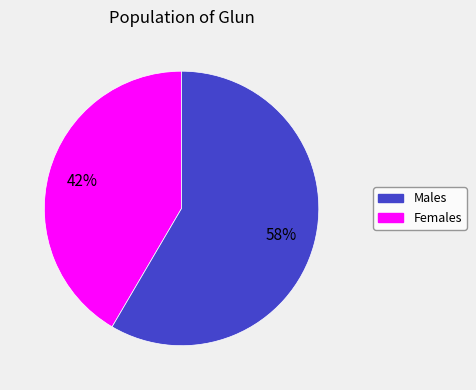

To the nearest percent, what is the average slice percentage?

50%